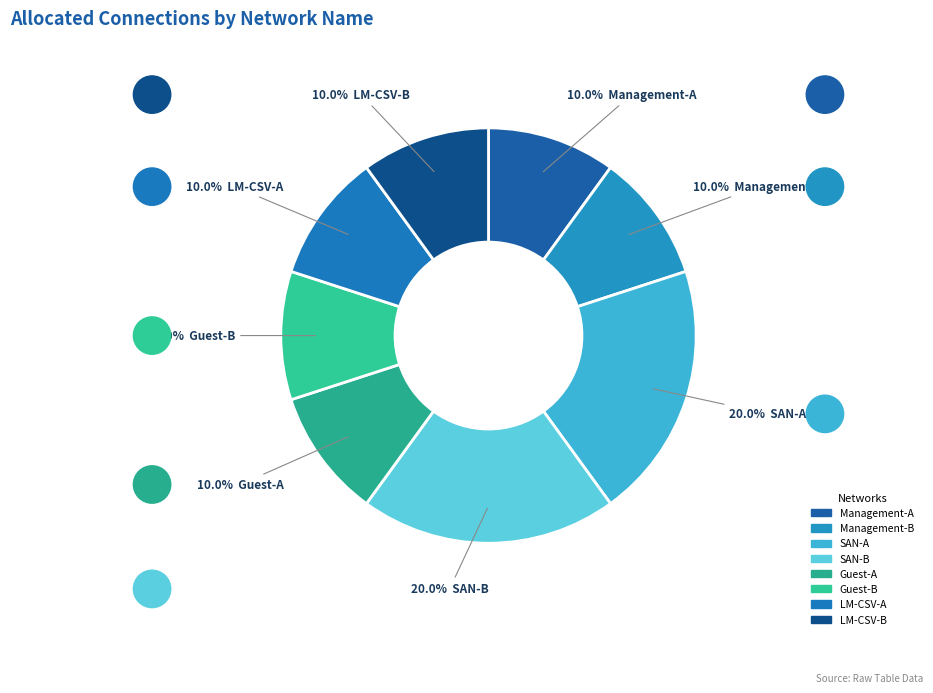

Is it true that Management-B is 22% of the pie?

False